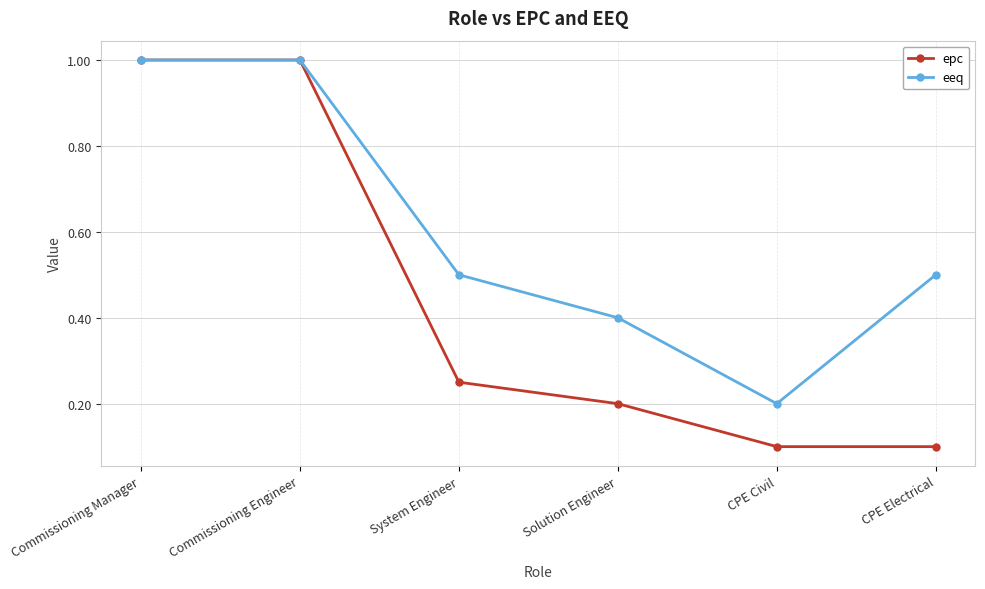

Which series changed the most between Commissioning Engineer and CPE Electrical?

epc